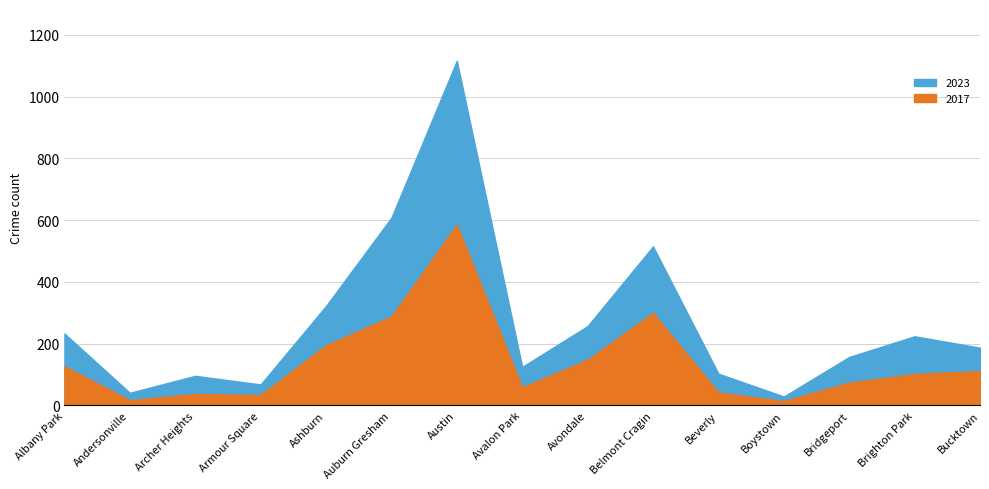

Reading left to right, transcribe all the data shown in this chart.

2023: Albany Park=106	Andersonville=24	Archer Heights=59	Armour Square=34	Ashburn=127	Auburn Gresham=320	Austin=531	Avalon Park=66	Avondale=109	Belmont Cragin=215	Beverly=61	Boystown=15	Bridgeport=83	Brighton Park=122	Bucktown=76
2017: Albany Park=127	Andersonville=17	Archer Heights=37	Armour Square=34	Ashburn=195	Auburn Gresham=288	Austin=585	Avalon Park=59	Avondale=148	Belmont Cragin=300	Beverly=42	Boystown=14	Bridgeport=74	Brighton Park=102	Bucktown=111